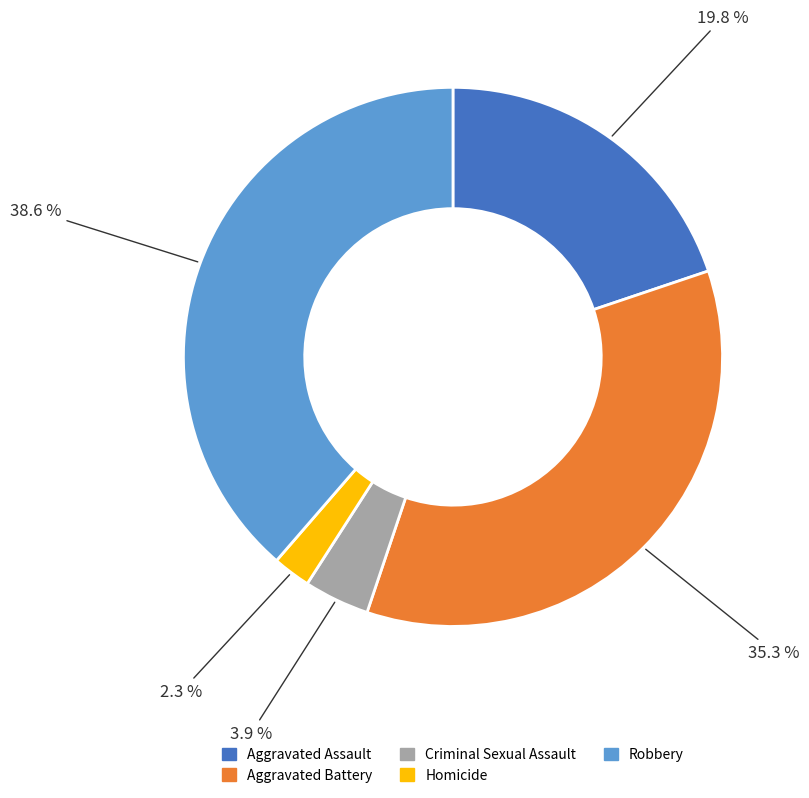

Which category has the biggest portion of the pie?

Robbery